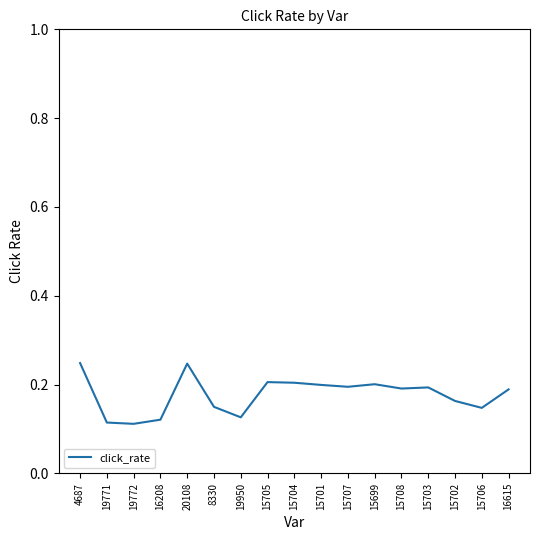

Which has a higher value, 8330 or 19771?

8330